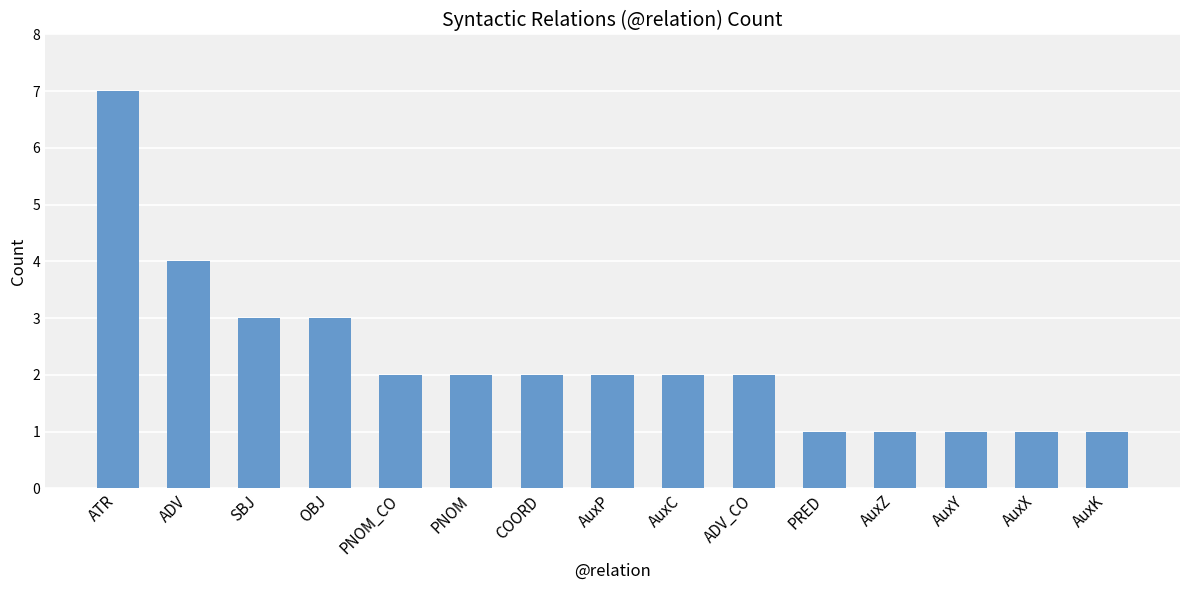

What is the value of the 2nd bar from the left?

4